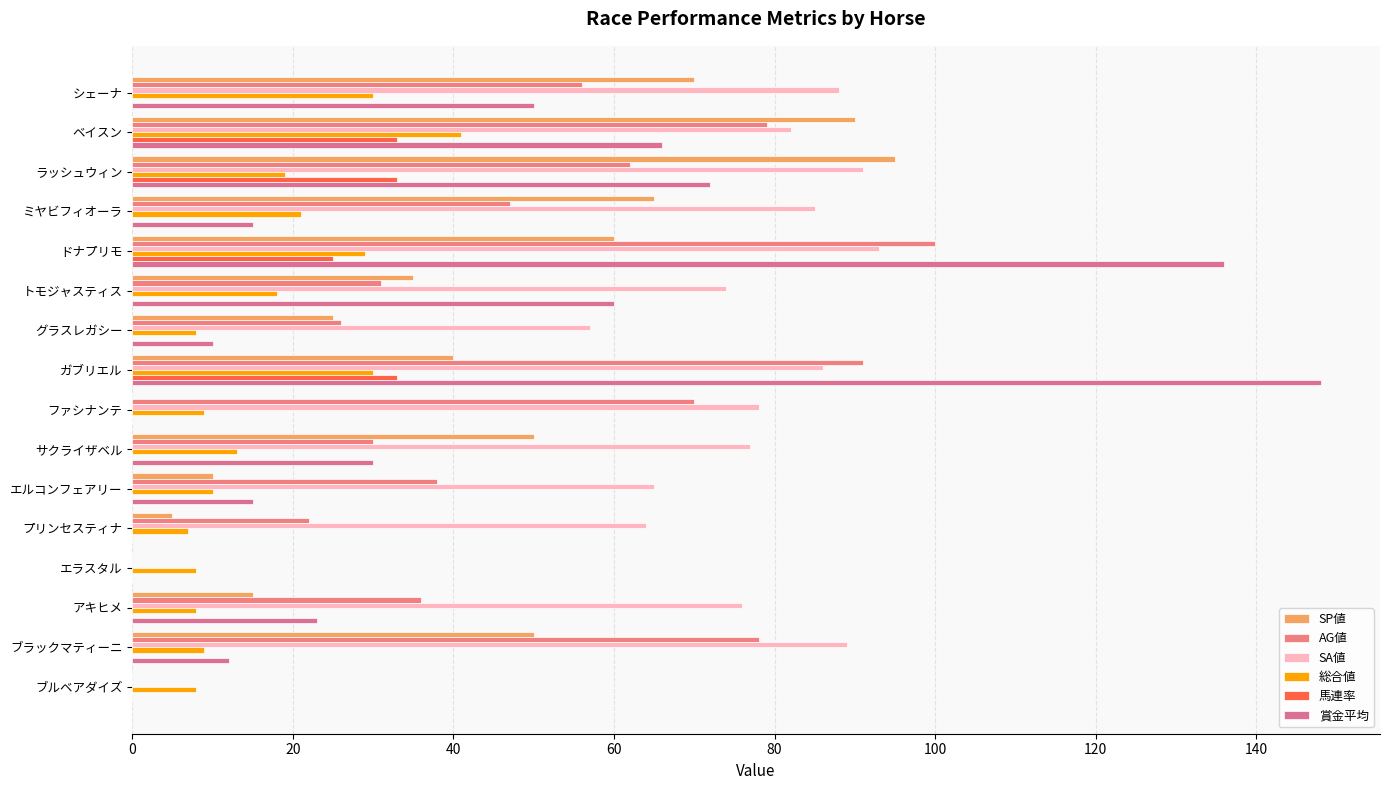

Count the number of data series in this chart.

6